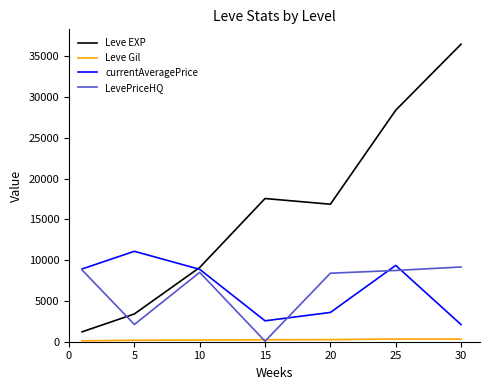

Which series ends up on top after the final intersection of Leve EXP and LevePriceHQ?

Leve EXP